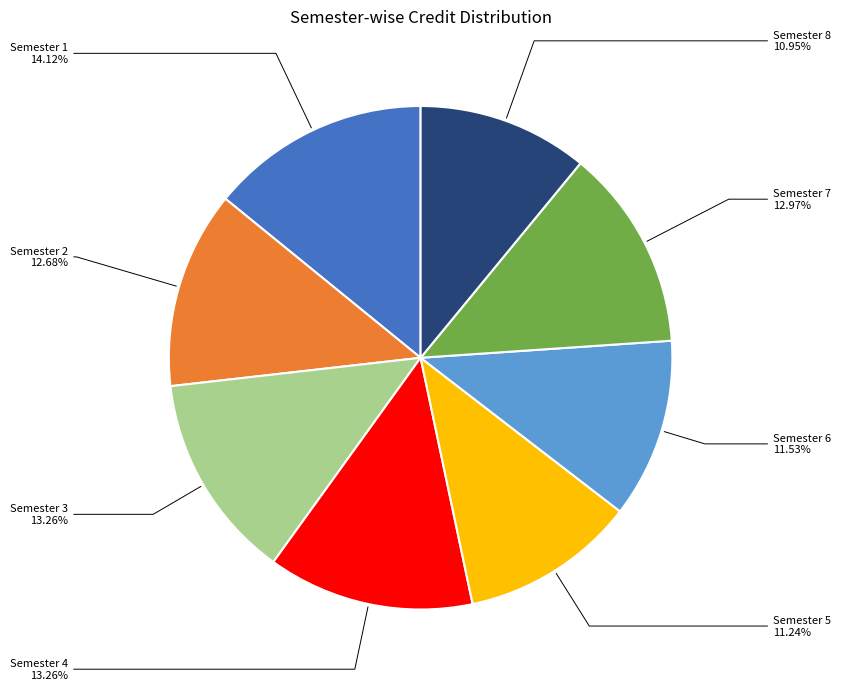

Is there a majority slice in this chart?

No